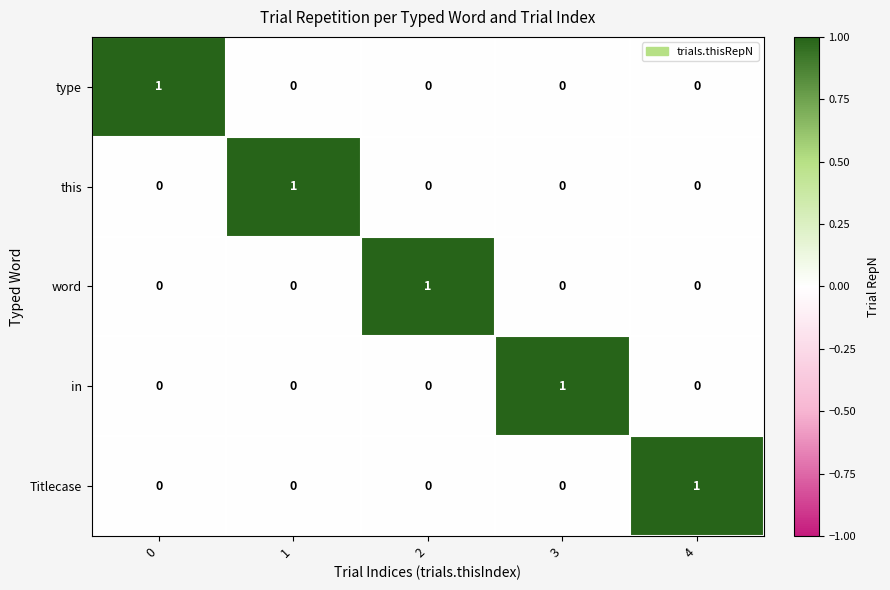

Reading right to left, list all the values displayed in this chart.

type: 4=0	3=0	2=0	1=0	0=1
this: 4=0	3=0	2=0	1=1	0=0
word: 4=0	3=0	2=1	1=0	0=0
in: 4=0	3=1	2=0	1=0	0=0
Titlecase: 4=1	3=0	2=0	1=0	0=0